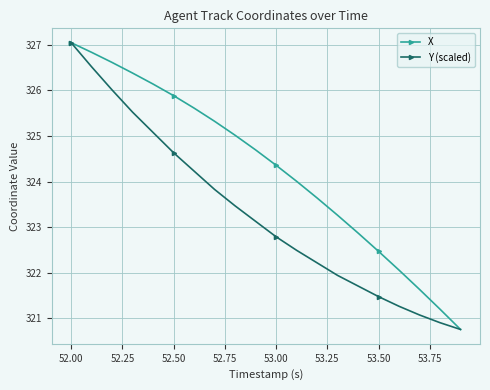

What is the value of the Y (scaled) point at the 4th from the left?

325.5